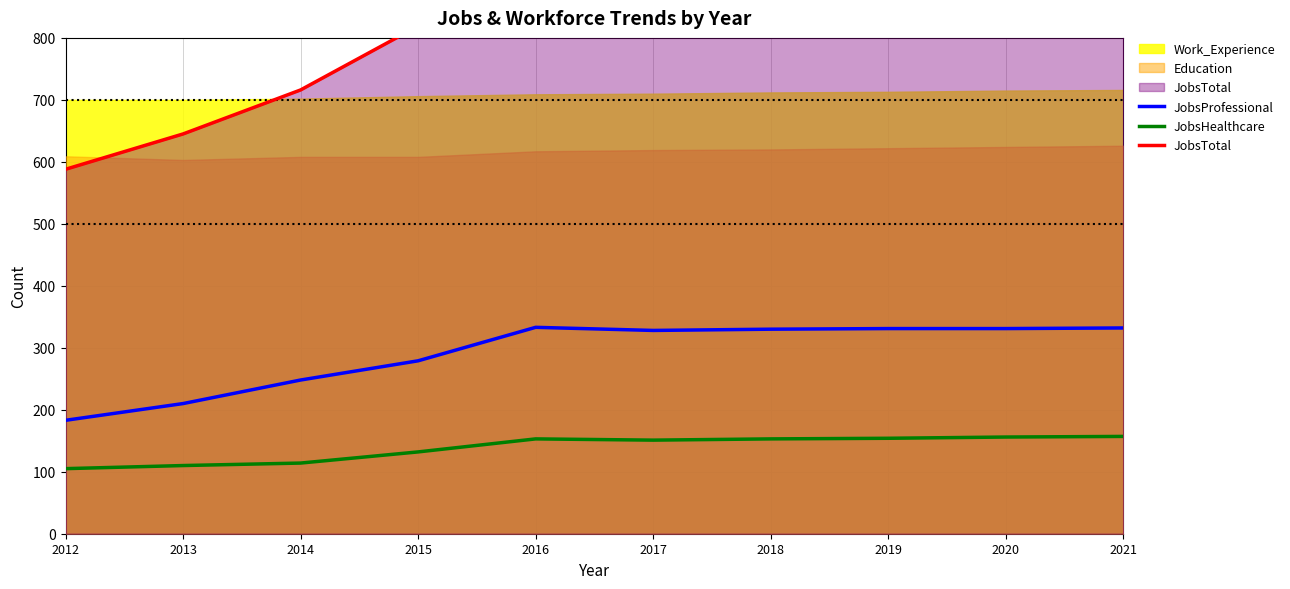

Which series has the largest range (max minus min)?

JobsTotal